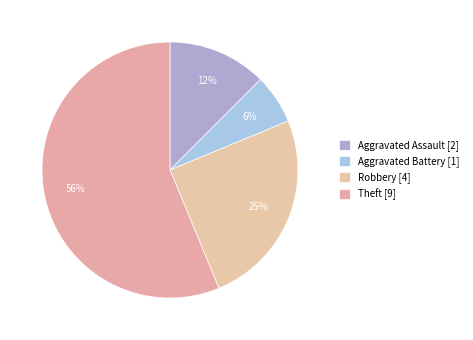

How many segments does this pie chart have?

4